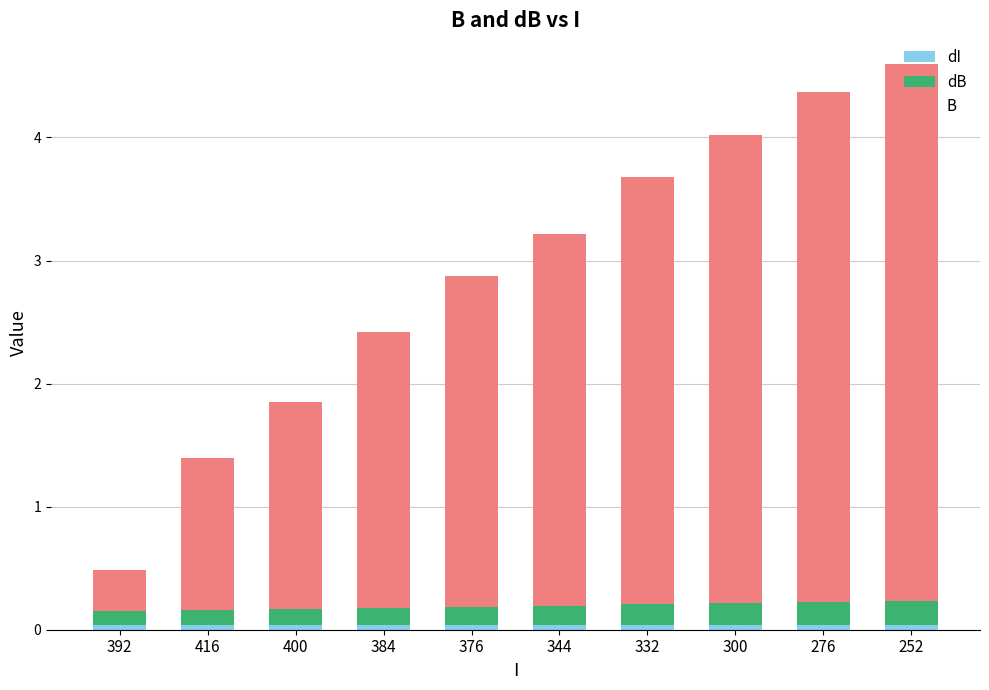

What is the sum of all dI values?

0.4